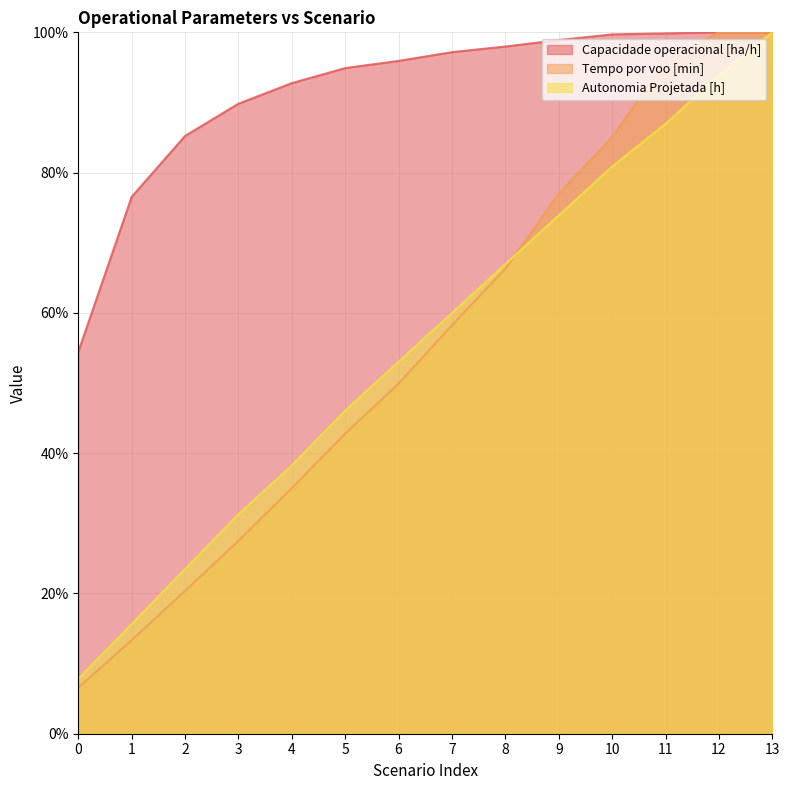

Reading left to right, what are all the values shown in this chart?

Capacidade operacional [ha/h]: 54.4	76.5	85.2	89.8	92.8	94.9	95.9	97.2	98.0	98.9	99.7	99.9	100.0	100.0
Tempo por voo [min]: 6.6	13.3	20.4	27.5	35.0	42.8	49.9	58.2	66.3	77.0	85.1	95.9	100.0	100.0
Autonomia Projetada [h]: 7.8	15.7	23.5	31.3	38.3	46.1	53.0	60.0	67.0	73.9	80.9	87.0	93.9	100.0